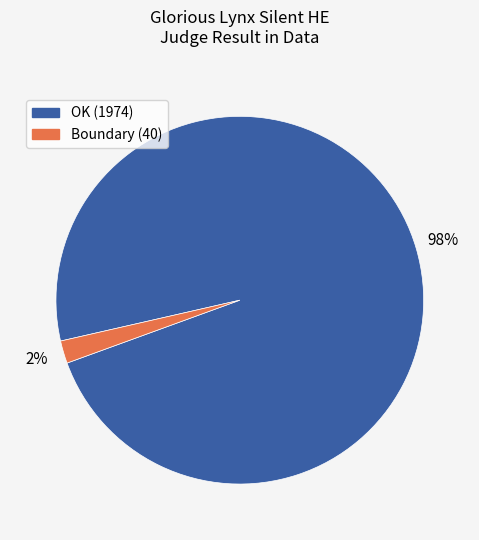

Is there any slice that represents more than half of the pie?

Yes